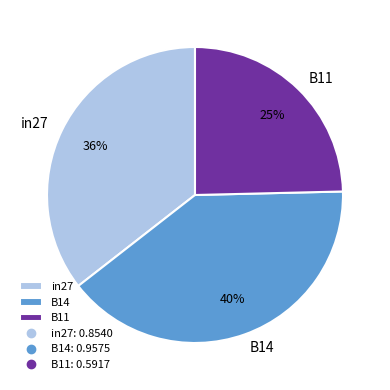

To the nearest percent, what is the difference between the largest and smallest slice percentages?

15%